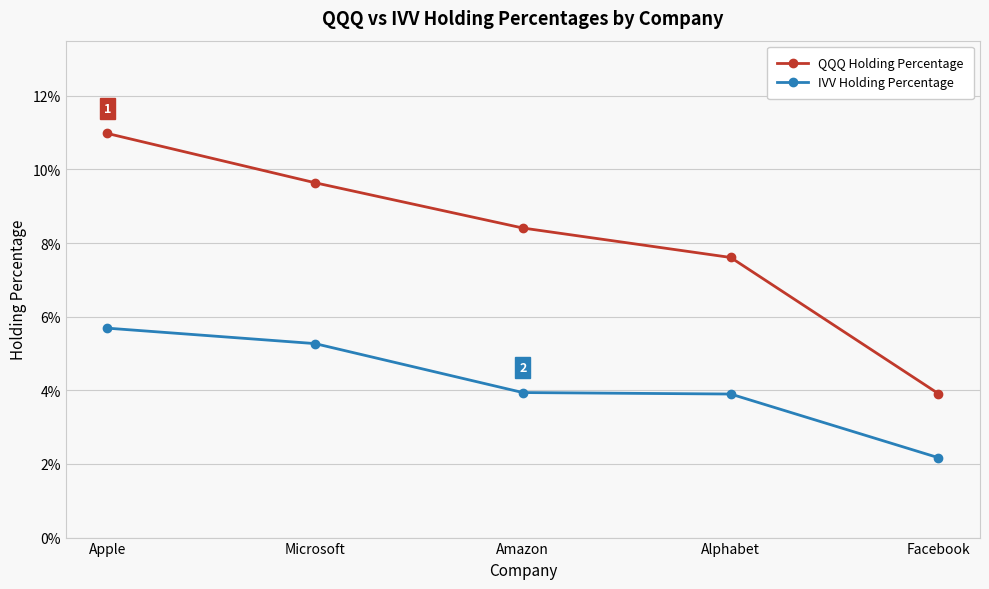

Is it true that QQQ Holding Percentage equals 0.1 at Alphabet?

False